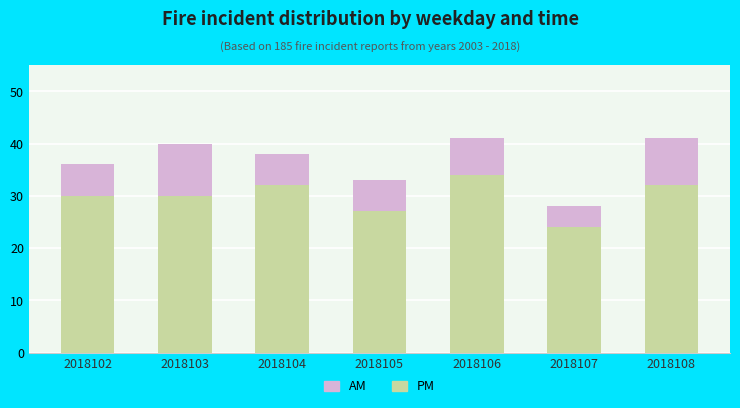

What is the total value across all series at 2018106?

41